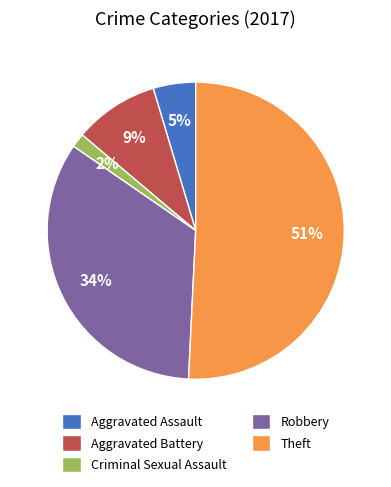

True or false: Theft accounts for 42% of the total.

False